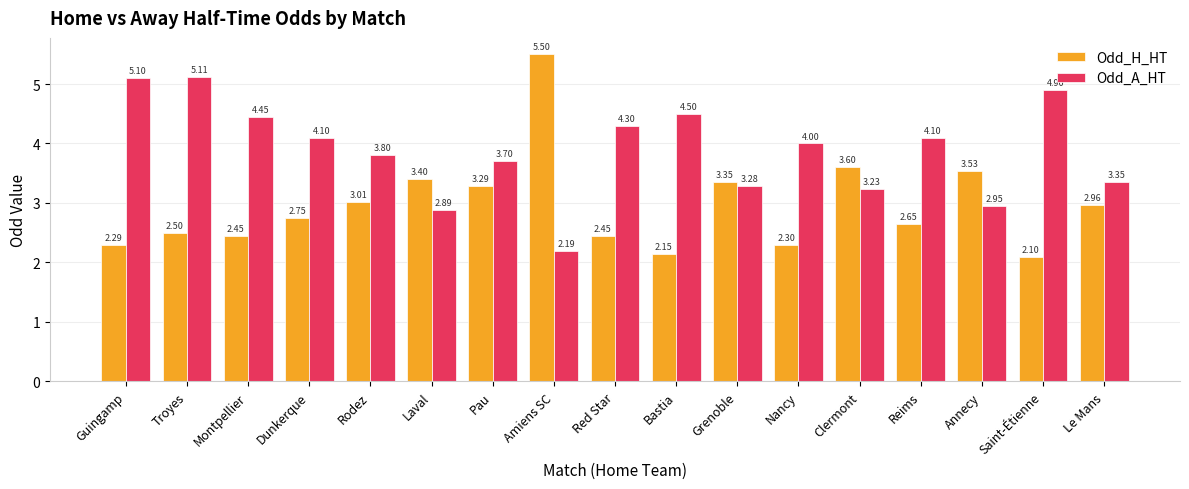

Count the number of categories in the chart.

17